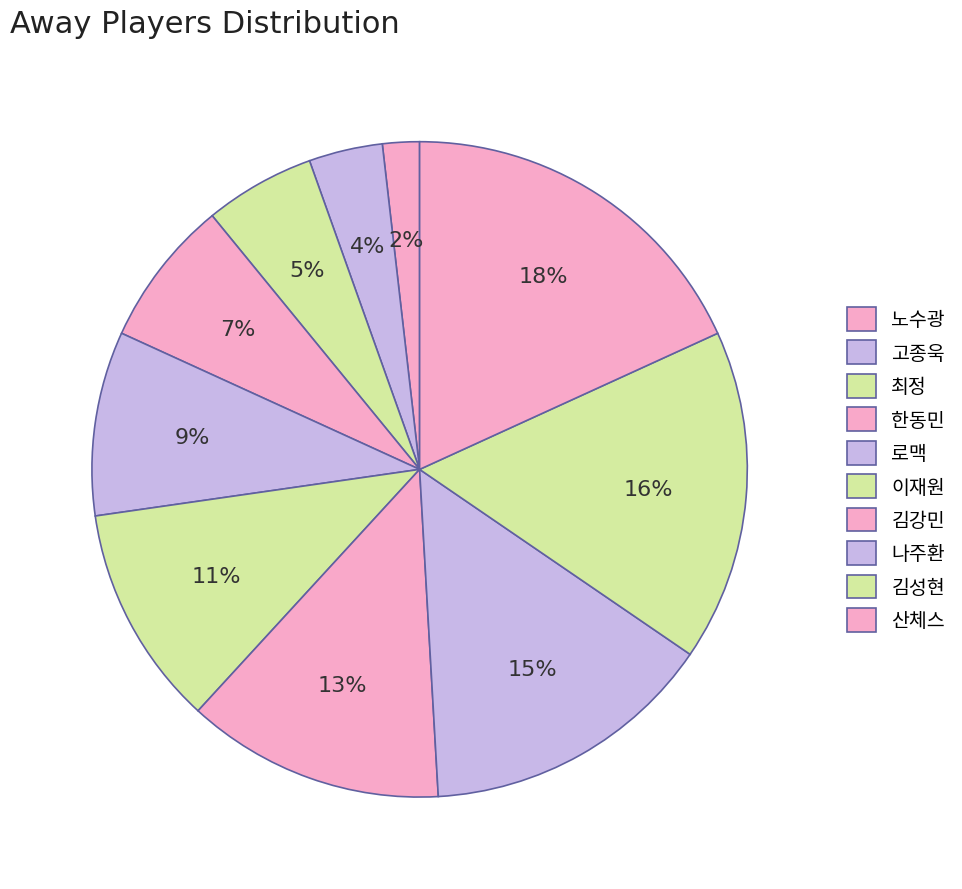

How many slices are in this pie chart?

10